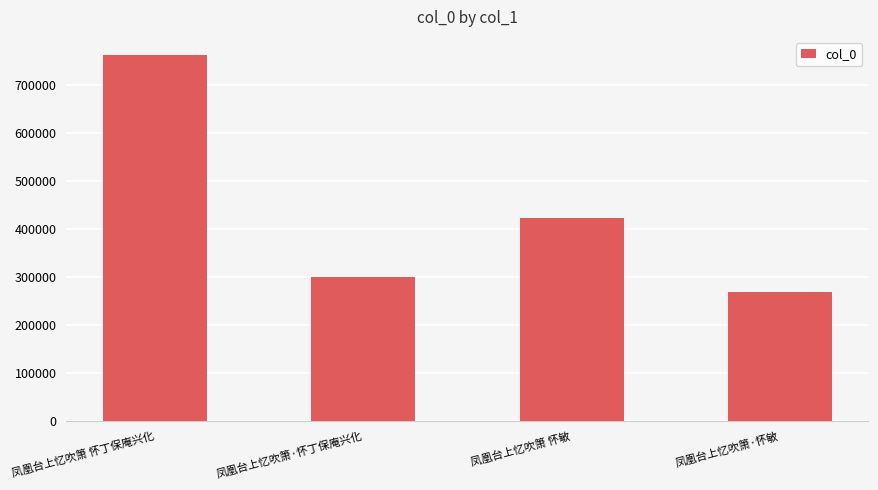

What is the difference between the second highest and second lowest values?

123041